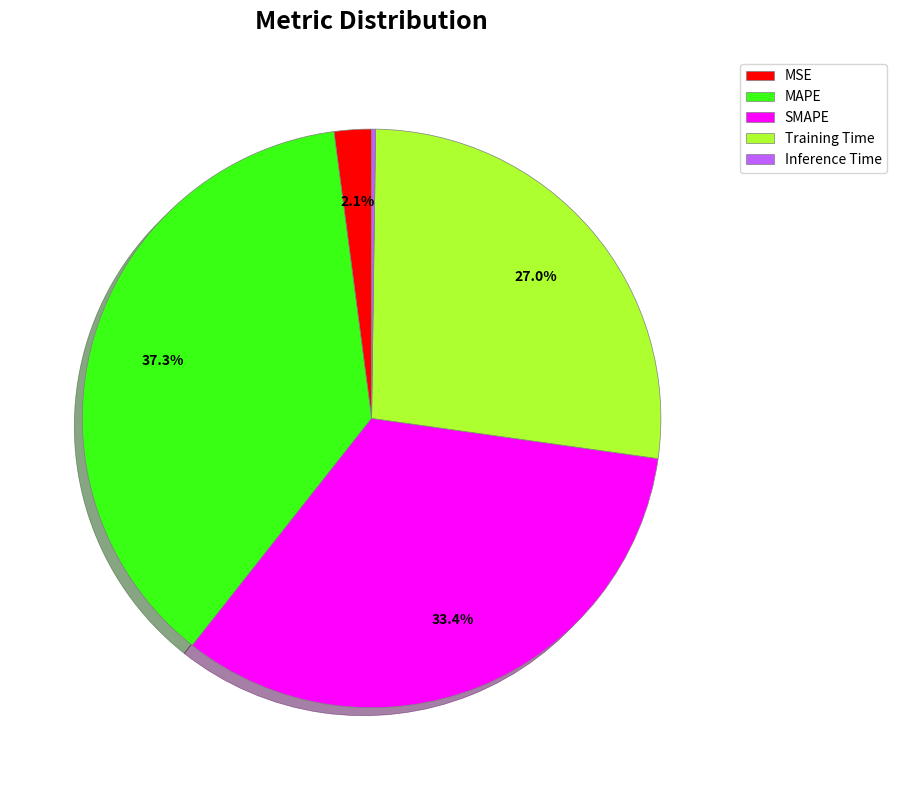

What percentage do Training Time and MAPE together represent?

64.3%